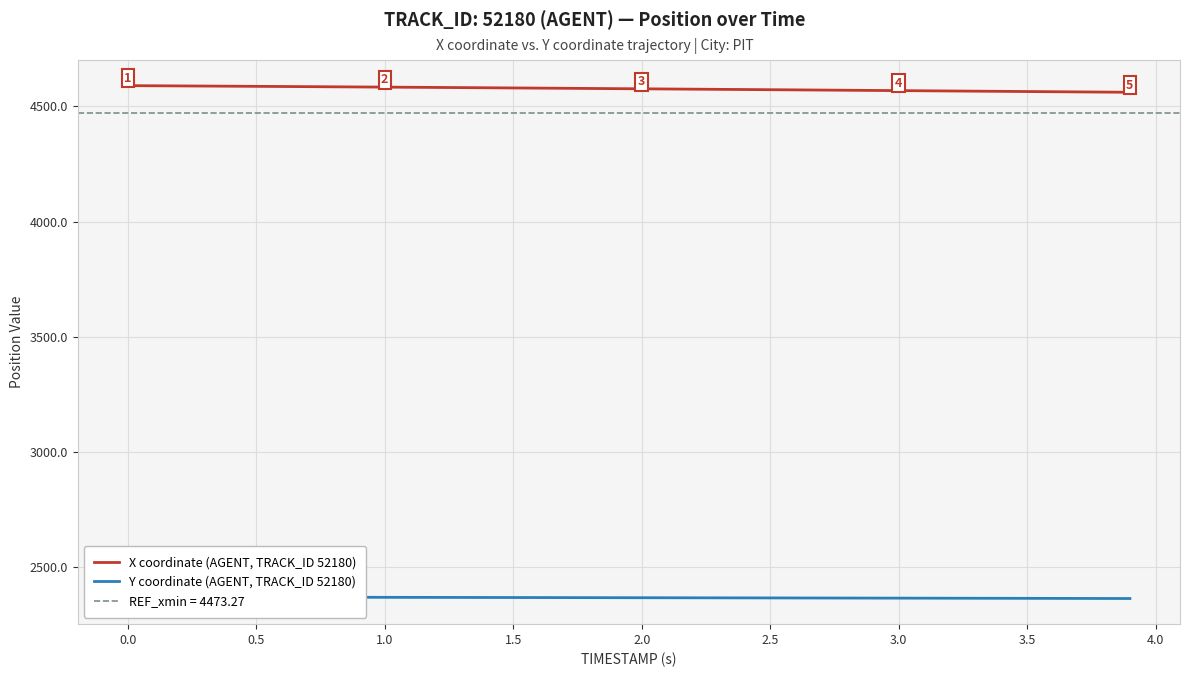

What is the minimum value for X coordinate (AGENT, TRACK_ID 52180)?

4561.2